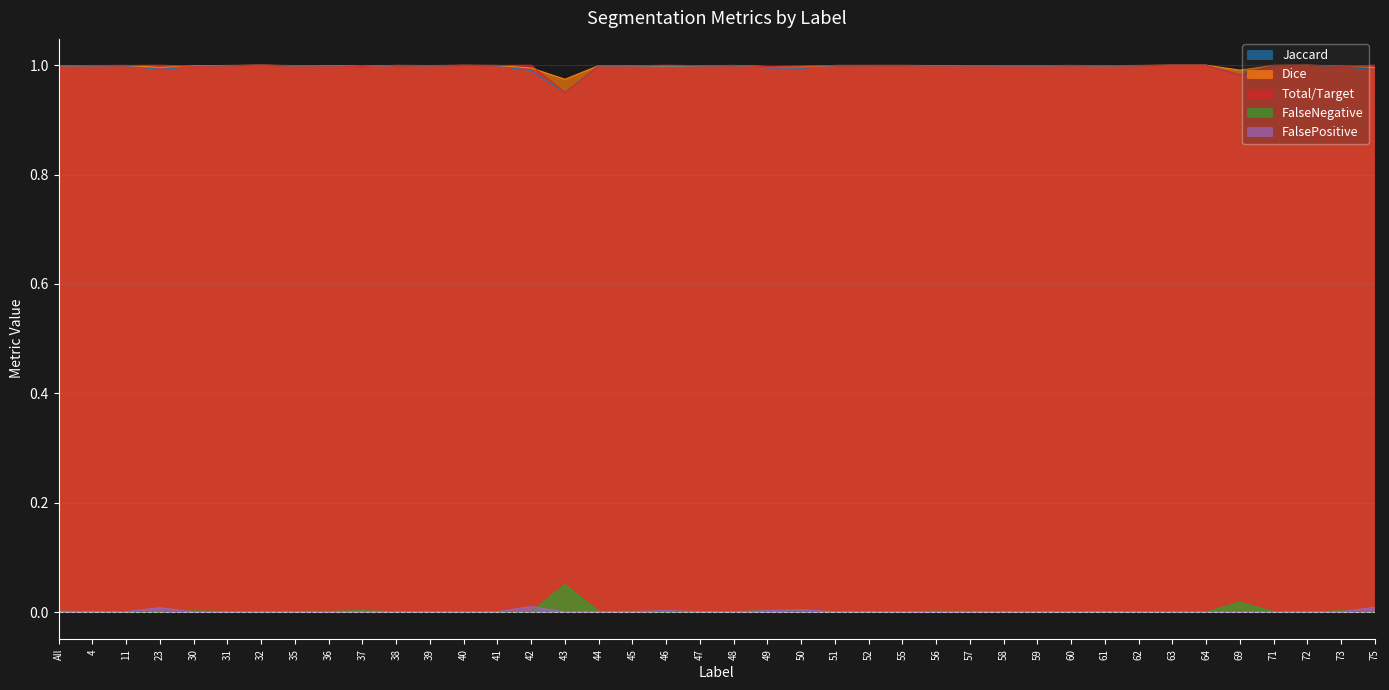

In FalseNegative, how many points are lower than both neighbors (excluding endpoints)?

11